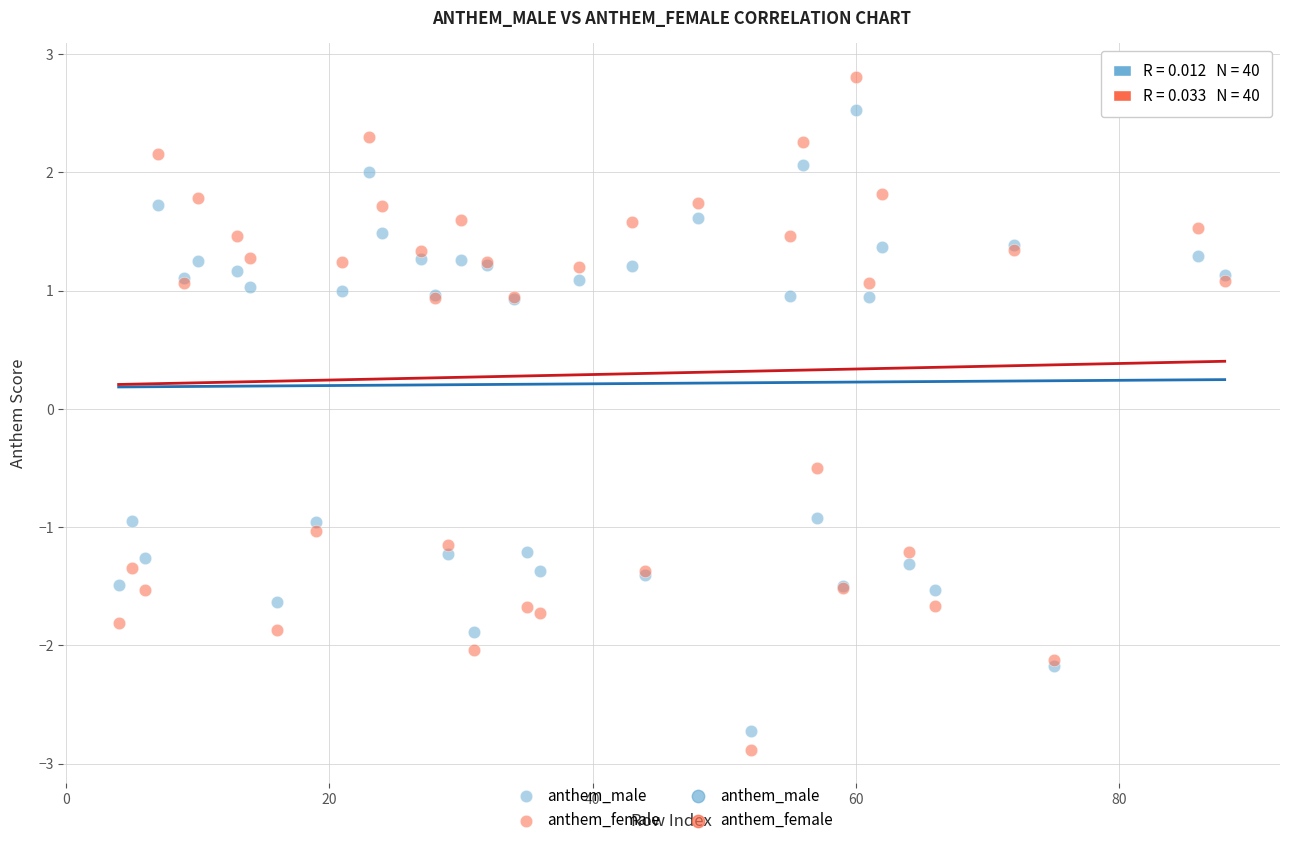

Which series has the widest spread of Y values?

anthem_female